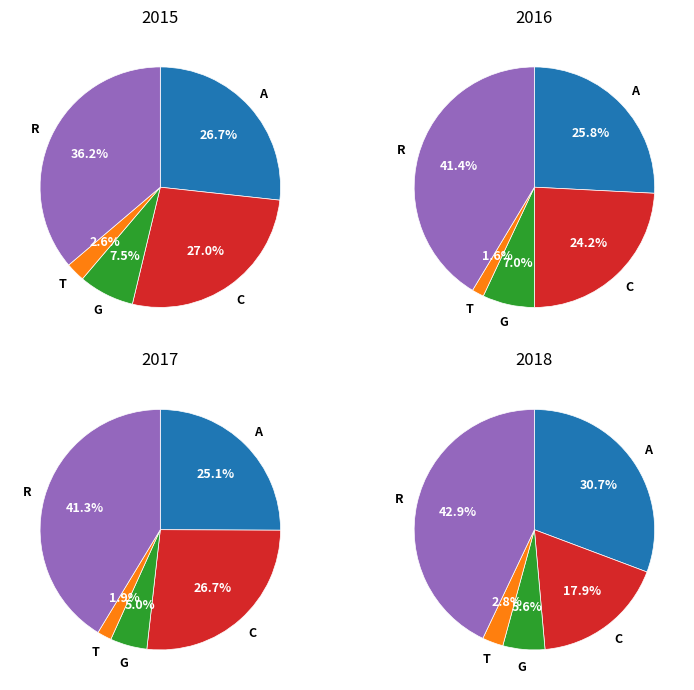

Count the number of slices in the pie.

5